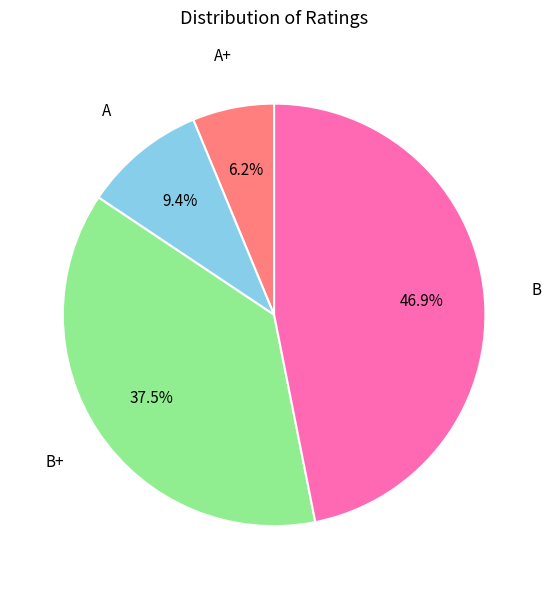

Is there a majority slice in this chart?

No